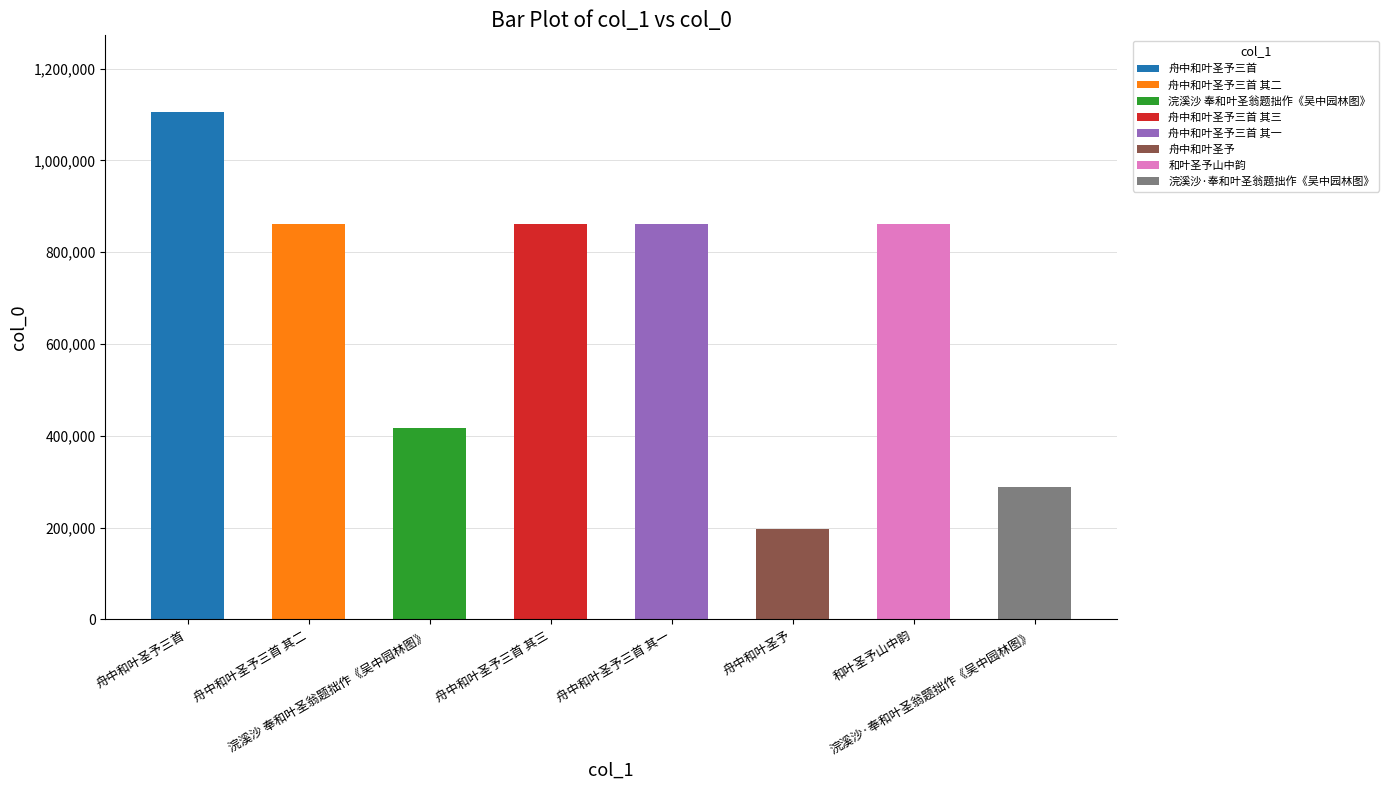

Which has a higher value, 舟中和叶圣予三首 其三 or 舟中和叶圣予?

舟中和叶圣予三首 其三